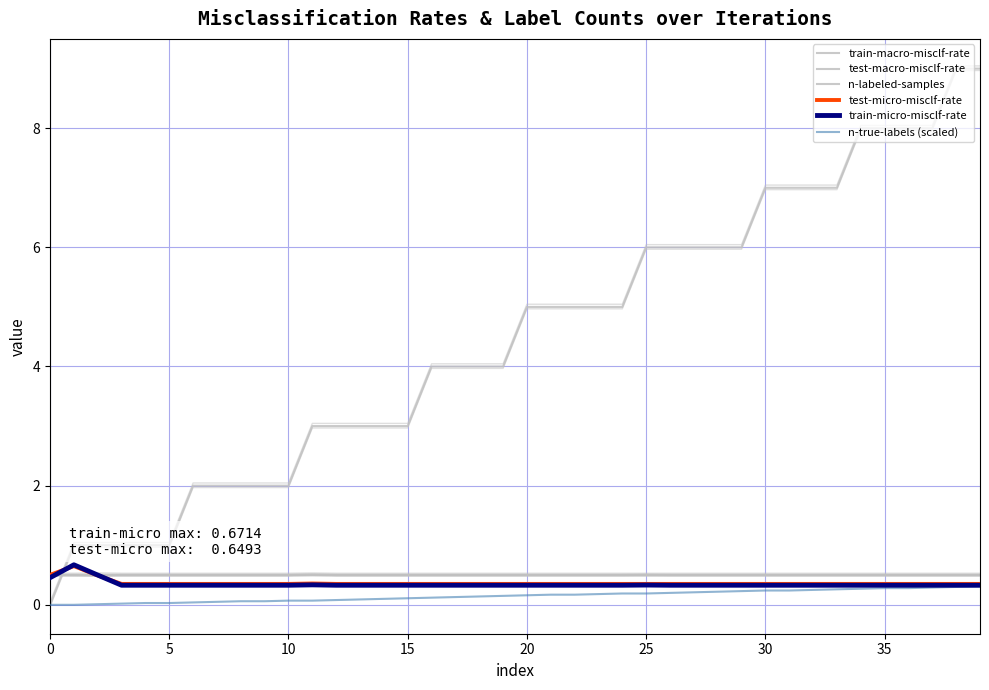

The value of test-macro-misclf-rate at 22 is 0.5. True or false?

True